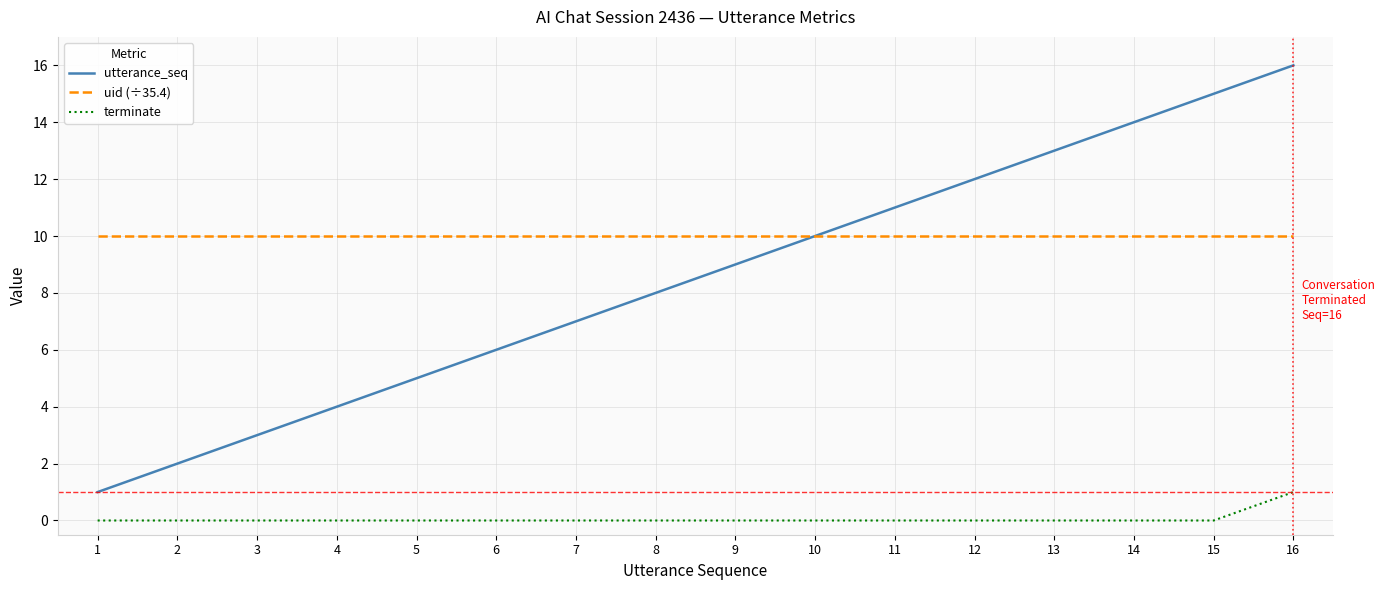

Is the value of terminate at 13 greater than the value of utterance_seq at 9?

No